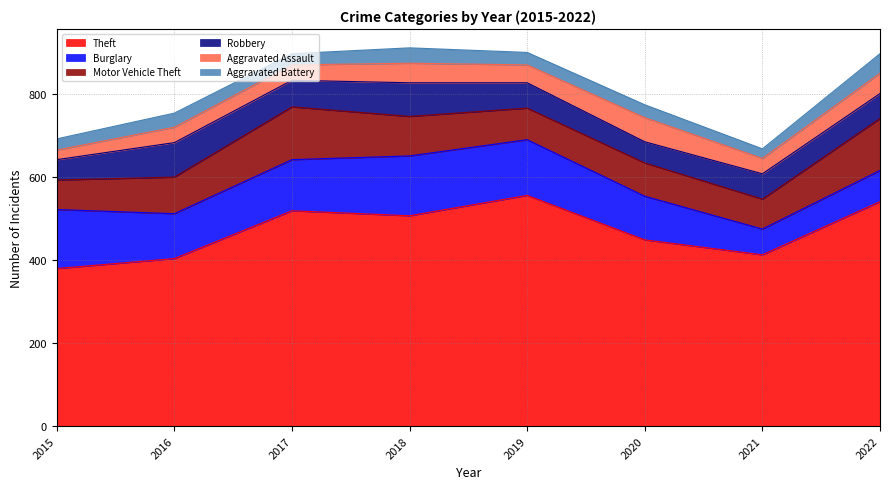

What is the difference between the second highest and second lowest values in the Theft series?

137